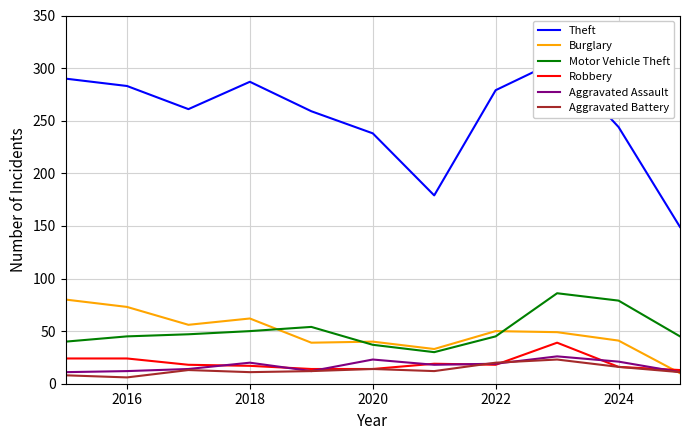

How many lines are shown in the chart?

6